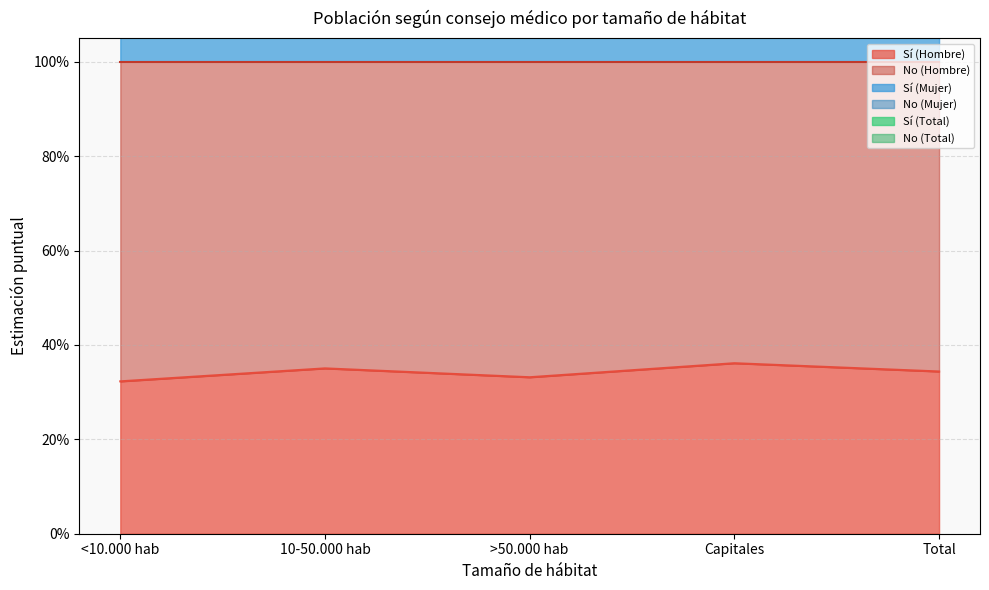

True or false: Sí (Hombre) and Sí (Total) intersect in this chart.

False